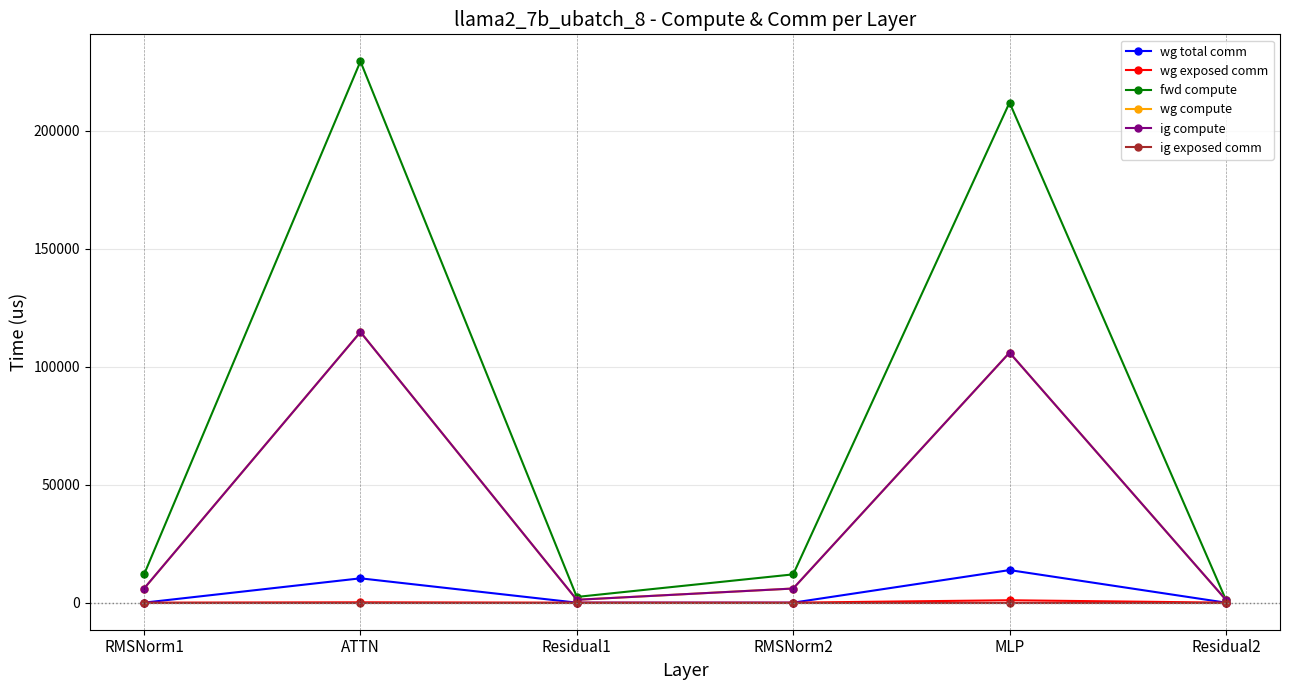

Is this an area chart (filled region under the line)?

No